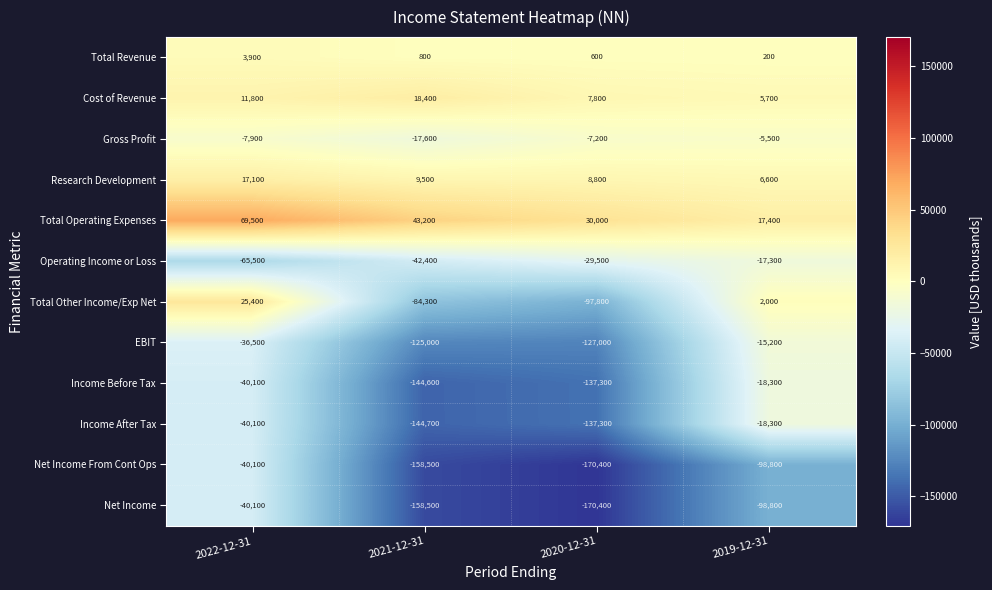

Rank the categories by Operating Income or Loss value from highest to lowest.

2019-12-31, 2020-12-31, 2021-12-31, 2022-12-31